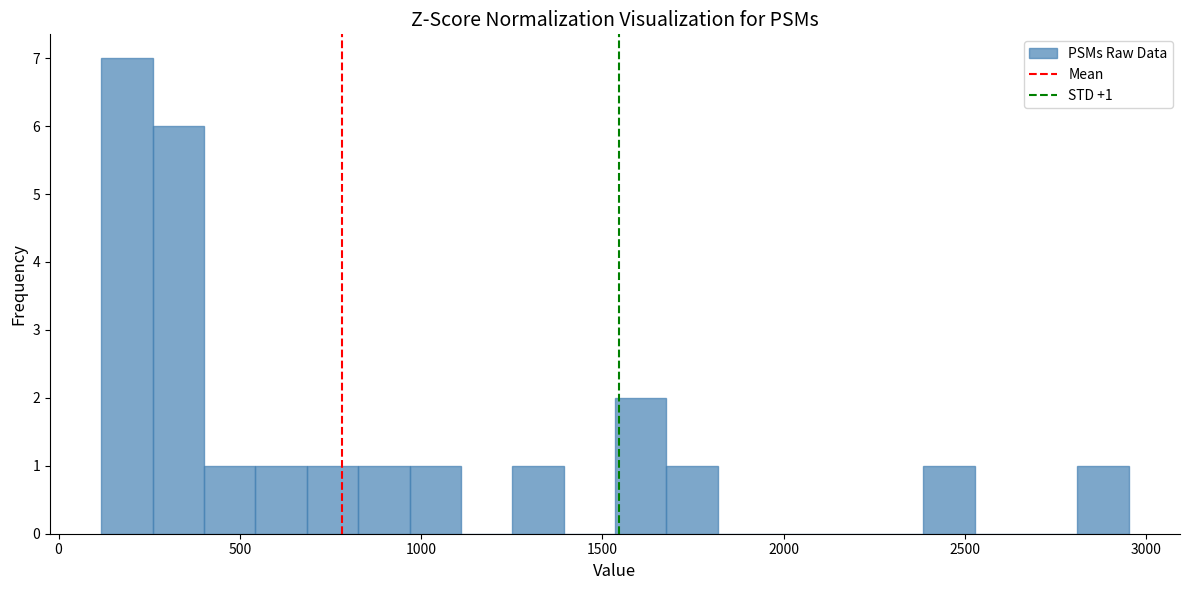

Around what value on the x-axis is the tallest bar? Give the approximate position of its centre, as read against the axis.

200